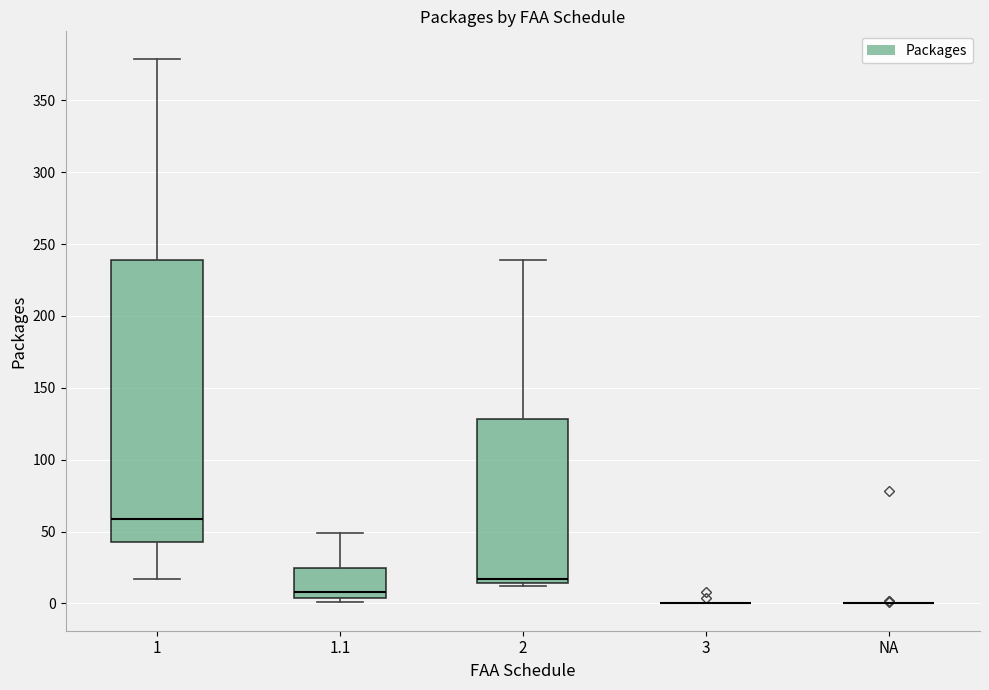

Which box is the tallest, from its lower edge to its upper edge?

1